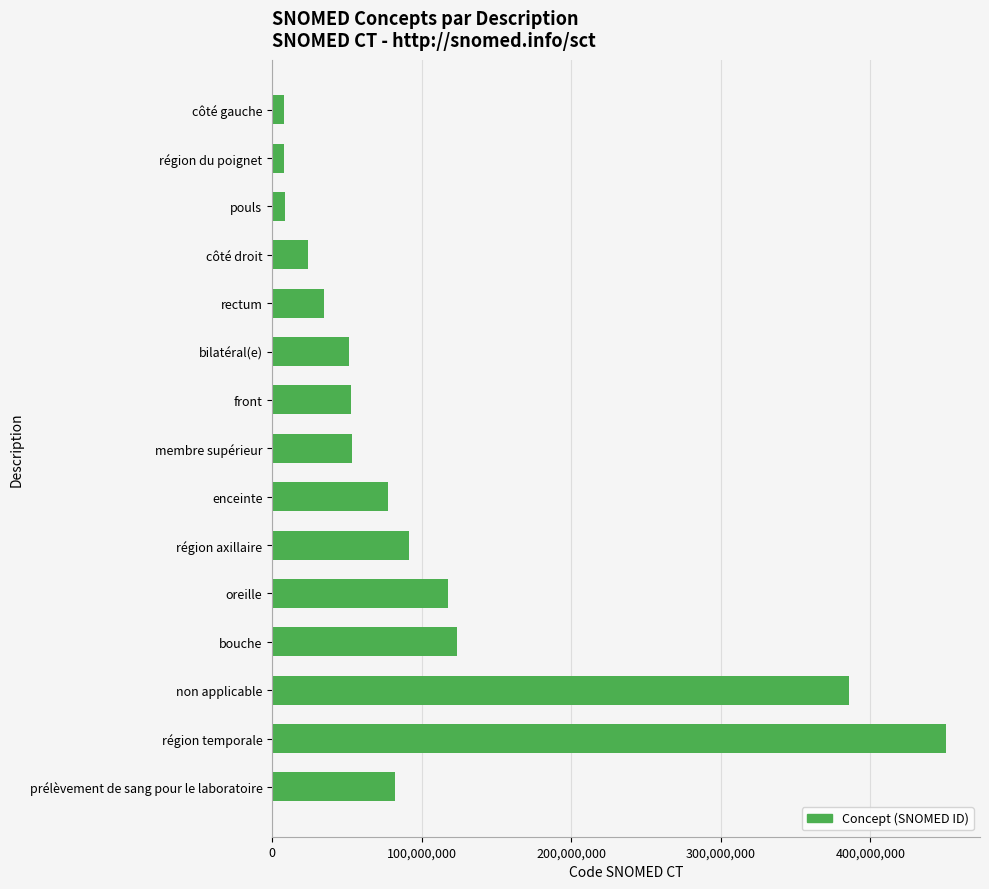

What is the value of the 13th bar from the top?

385432009